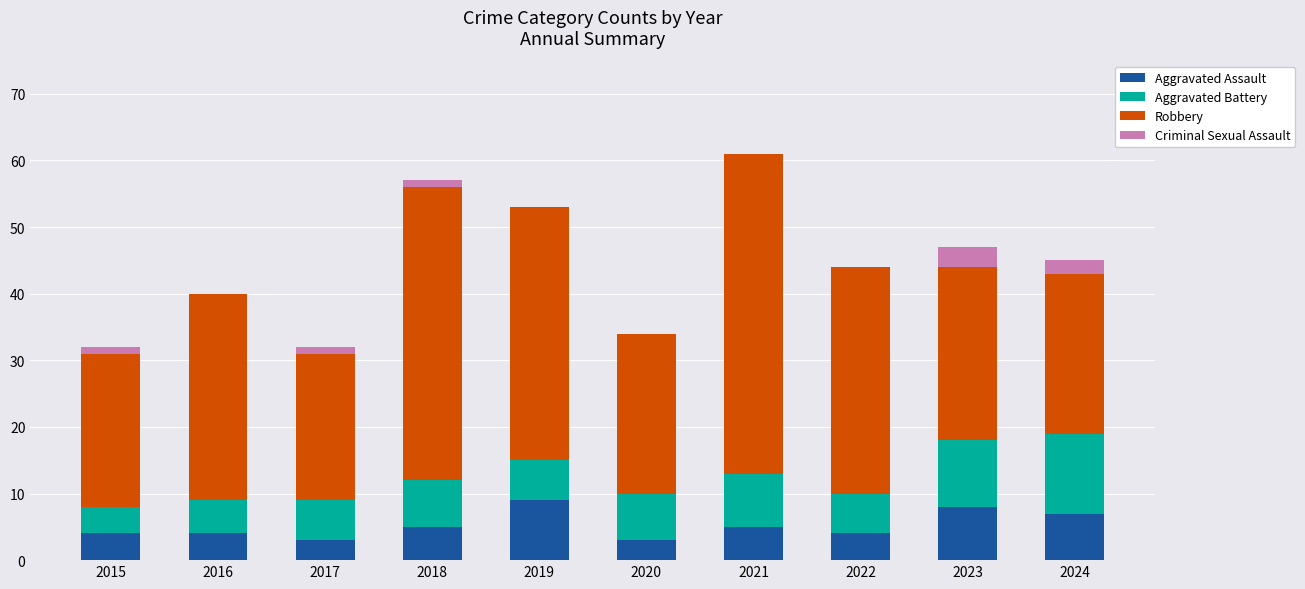

What is the approximate value of Aggravated Assault at 2020?

3